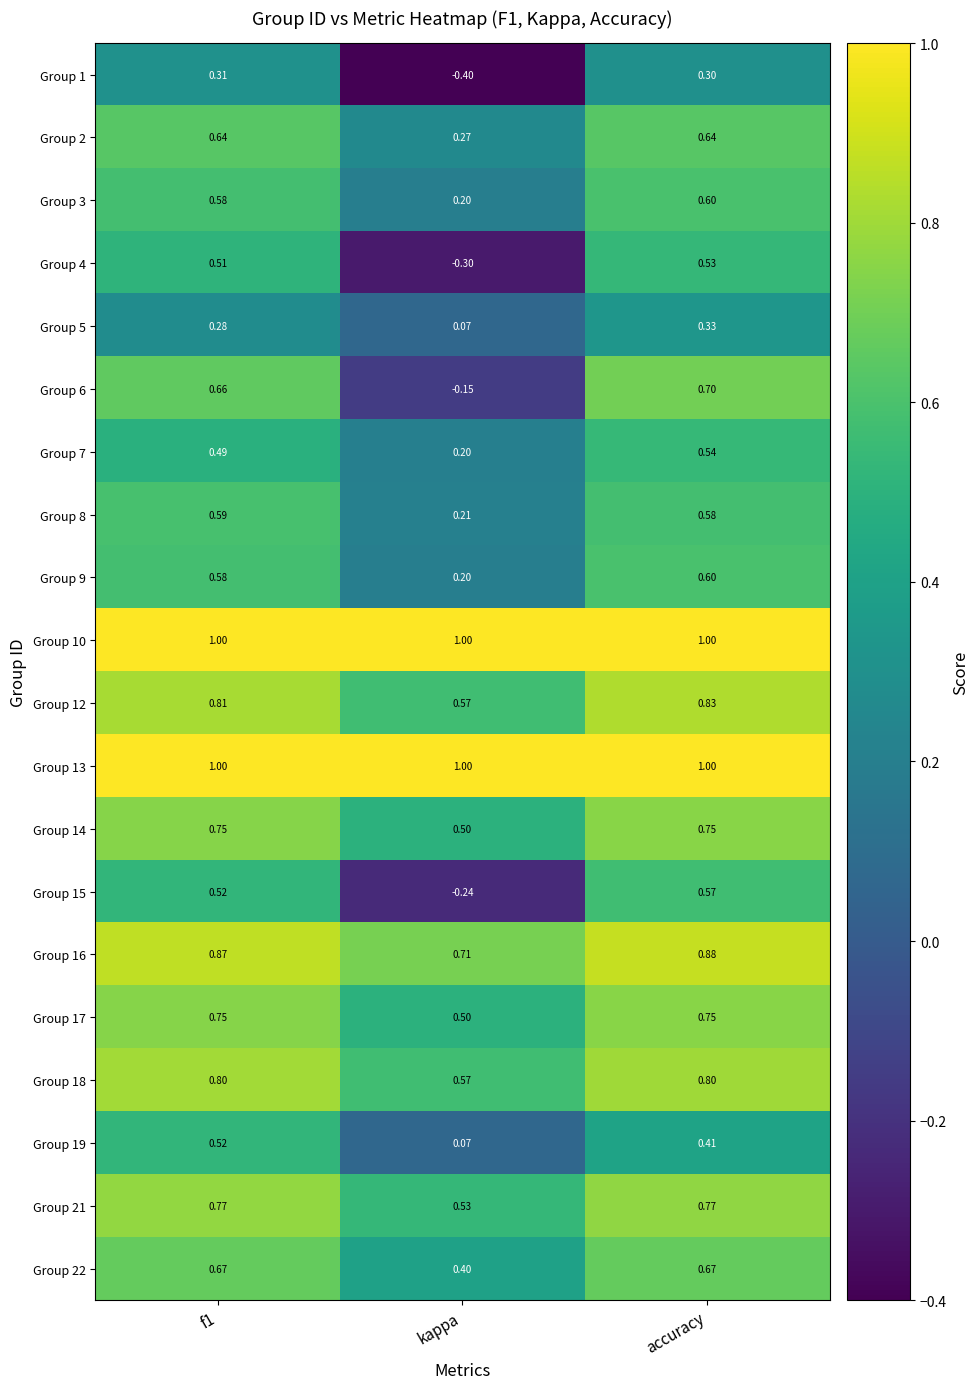

Which category has the lowest value in the Group 17 series?

kappa